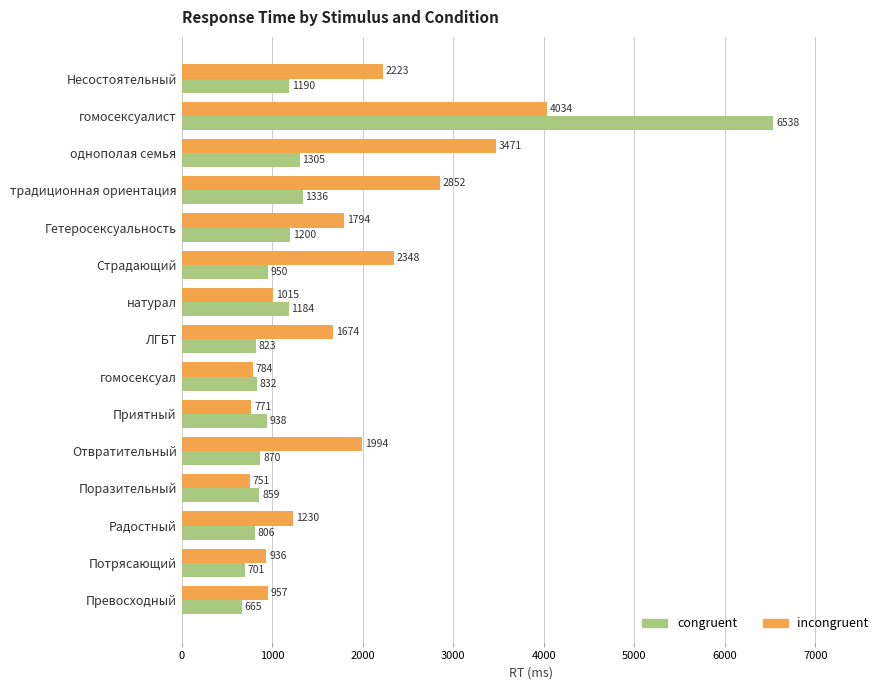

Rank the series by their average value, from highest to lowest.

incongruent, congruent